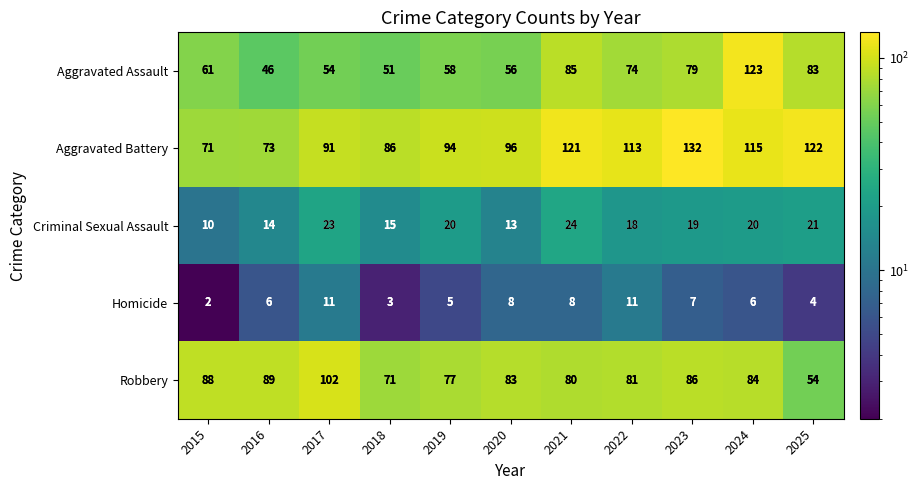

At which label does Robbery first exceed 83?

2015